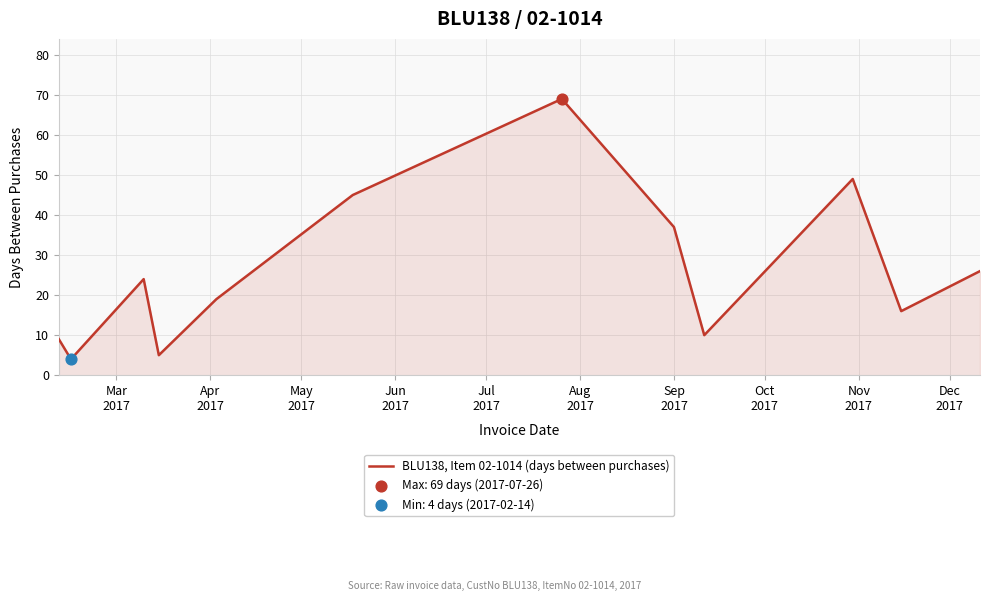

What is the smallest value displayed?

4